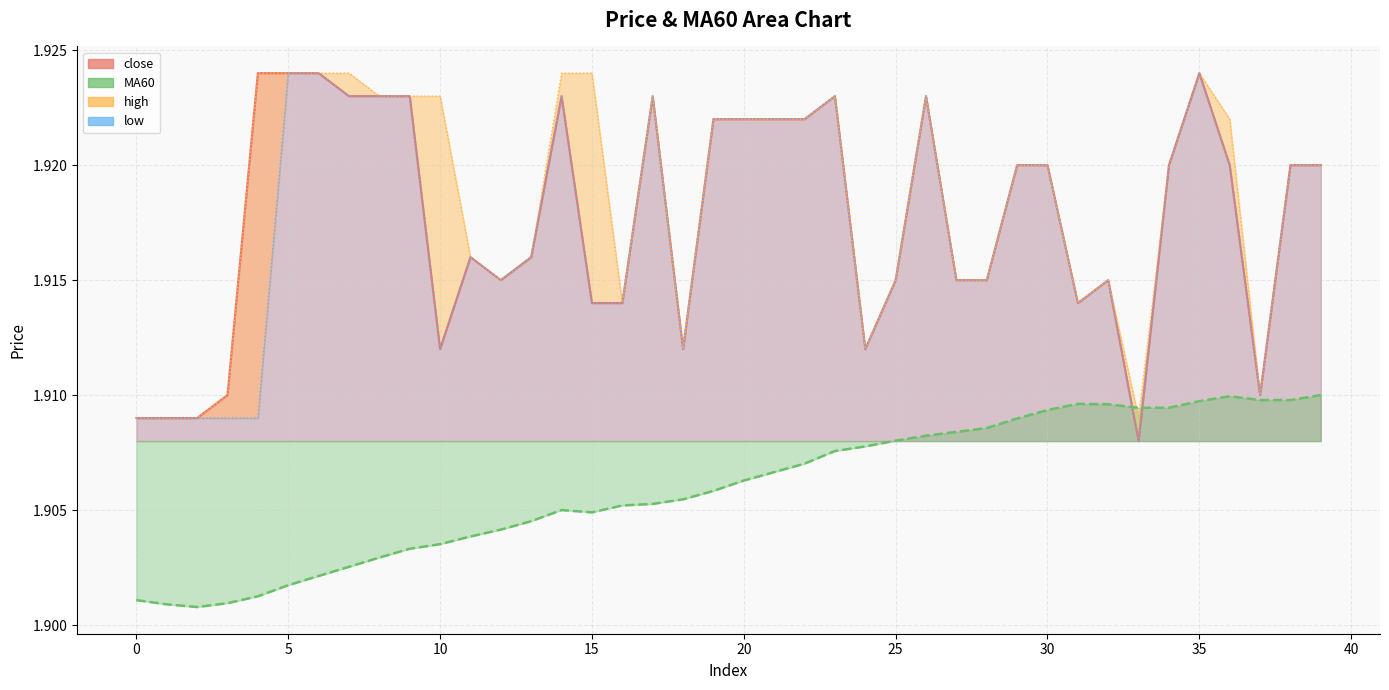

Reading left to right, transcribe all the data shown in this chart.

close: 1.9	1.9	1.9	1.9	1.9	1.9	1.9	1.9	1.9	1.9	1.9	1.9	1.9	1.9	1.9	1.9	1.9	1.9	1.9	1.9	1.9	1.9	1.9	1.9	1.9	1.9	1.9	1.9	1.9	1.9	1.9	1.9	1.9	1.9	1.9	1.9	1.9	1.9	1.9	1.9
MA60: 1.9	1.9	1.9	1.9	1.9	1.9	1.9	1.9	1.9	1.9	1.9	1.9	1.9	1.9	1.9	1.9	1.9	1.9	1.9	1.9	1.9	1.9	1.9	1.9	1.9	1.9	1.9	1.9	1.9	1.9	1.9	1.9	1.9	1.9	1.9	1.9	1.9	1.9	1.9	1.9
high: 1.9	1.9	1.9	1.9	1.9	1.9	1.9	1.9	1.9	1.9	1.9	1.9	1.9	1.9	1.9	1.9	1.9	1.9	1.9	1.9	1.9	1.9	1.9	1.9	1.9	1.9	1.9	1.9	1.9	1.9	1.9	1.9	1.9	1.9	1.9	1.9	1.9	1.9	1.9	1.9
low: 1.9	1.9	1.9	1.9	1.9	1.9	1.9	1.9	1.9	1.9	1.9	1.9	1.9	1.9	1.9	1.9	1.9	1.9	1.9	1.9	1.9	1.9	1.9	1.9	1.9	1.9	1.9	1.9	1.9	1.9	1.9	1.9	1.9	1.9	1.9	1.9	1.9	1.9	1.9	1.9